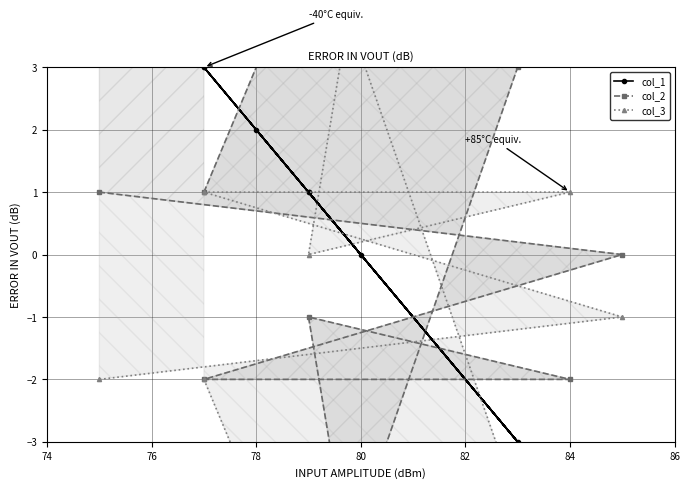

Which series has the largest total across all categories?

col_1